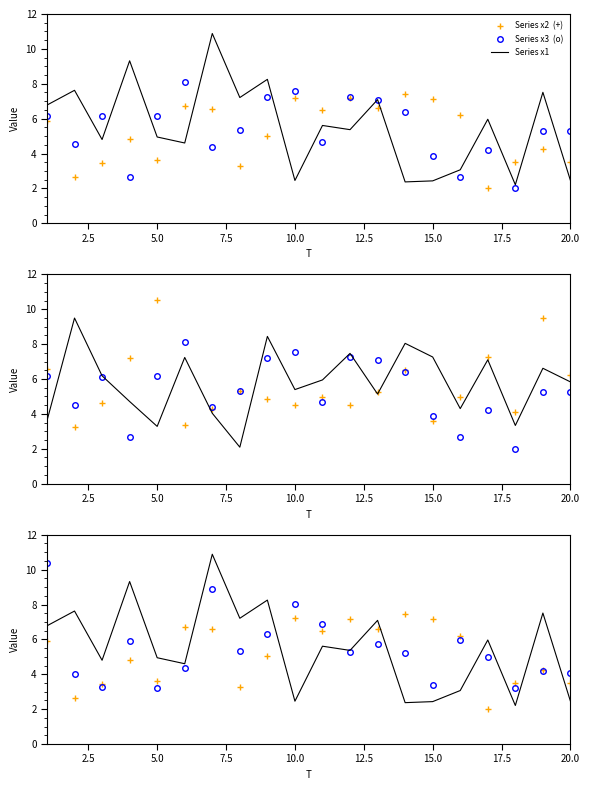

Is the value of Series x2  (+) at 12.5 greater than the value of Series x3  (o) at 18?

Yes